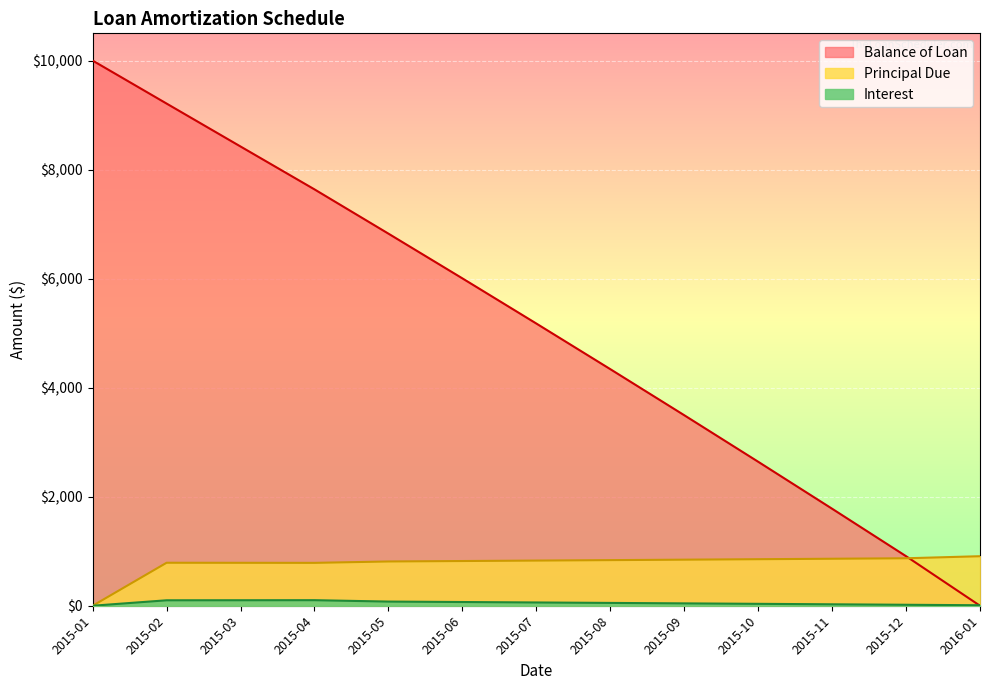

What is the label of the 6th point from the right?

2015-08